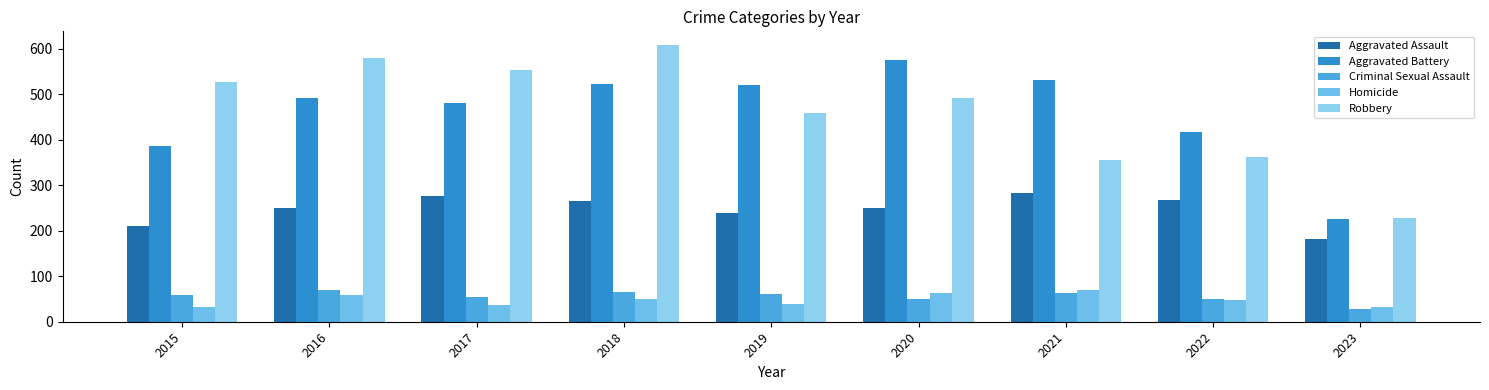

What is the sum of all Aggravated Battery values?

4150